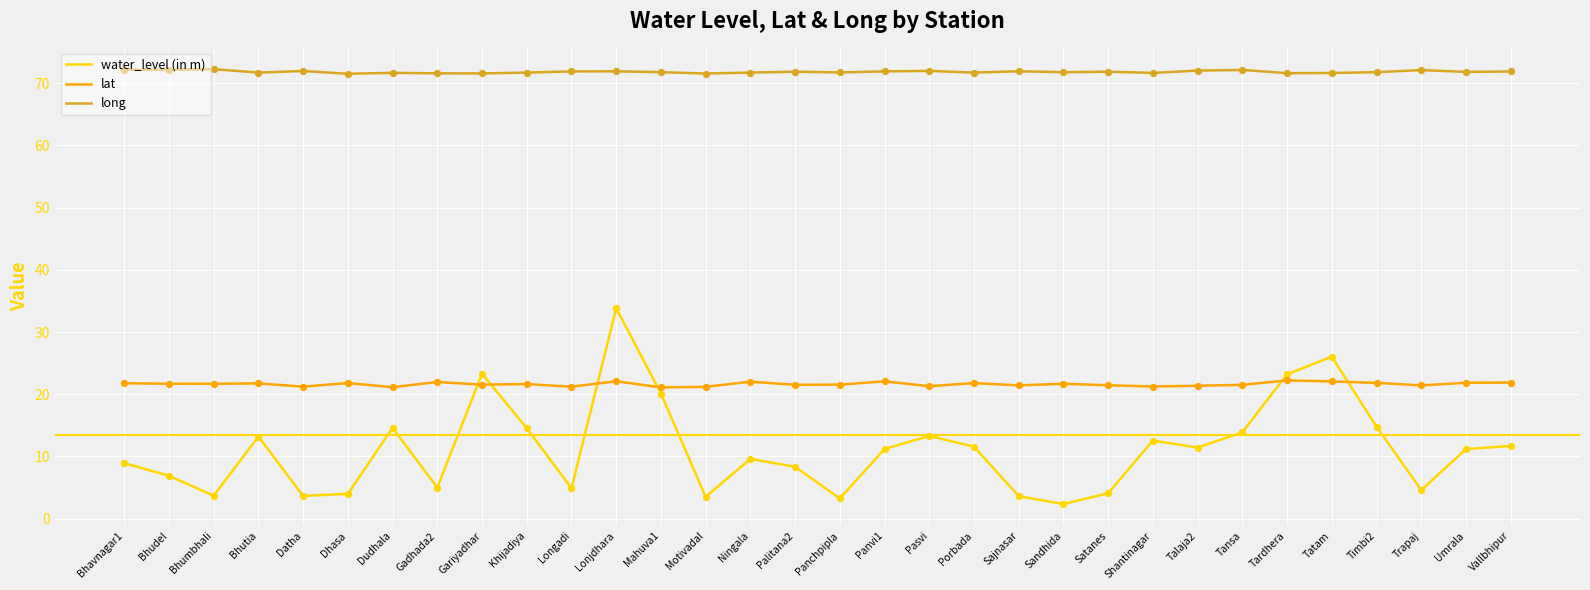

Which series changed the most between Datha and Shantinagar?

water_level (in m)